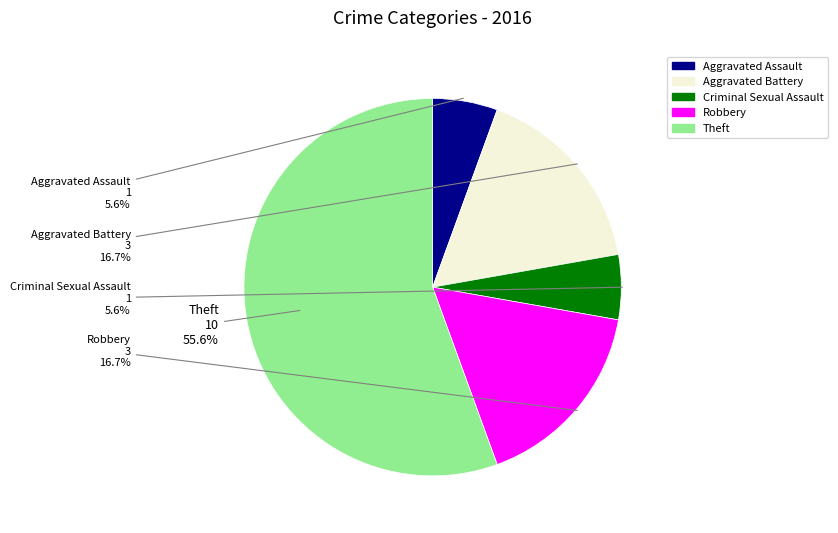

To the nearest percent, what is the combined percentage of Aggravated Battery and Criminal Sexual Assault?

22%